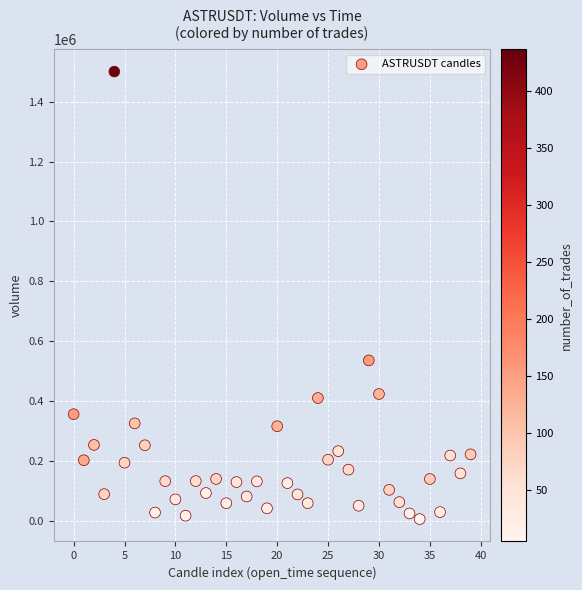

What Y value in the scatter plot is closest to 753013?

535465